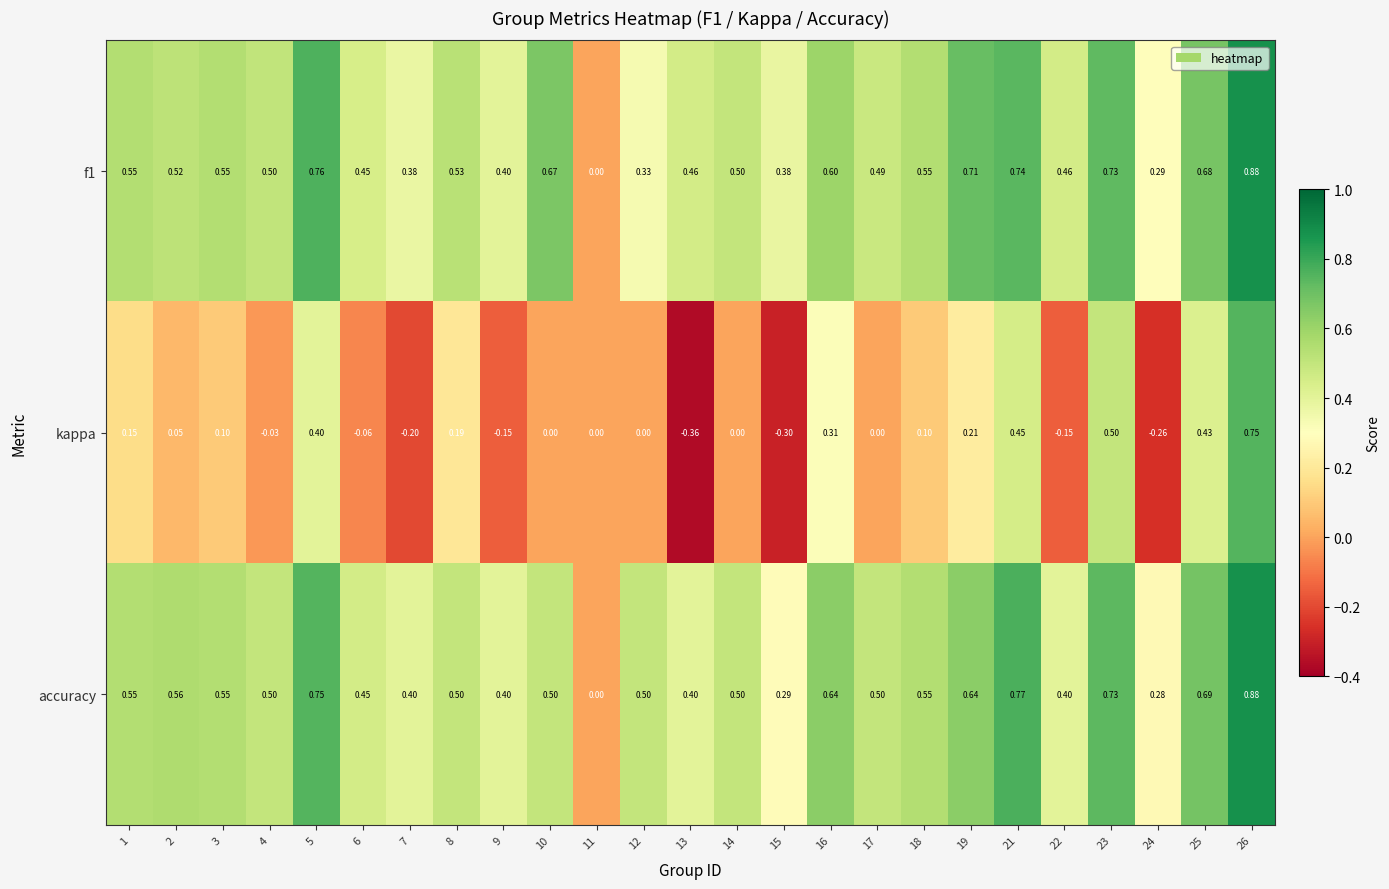

Is the value of f1 at 4 greater than the value of kappa at 26?

No